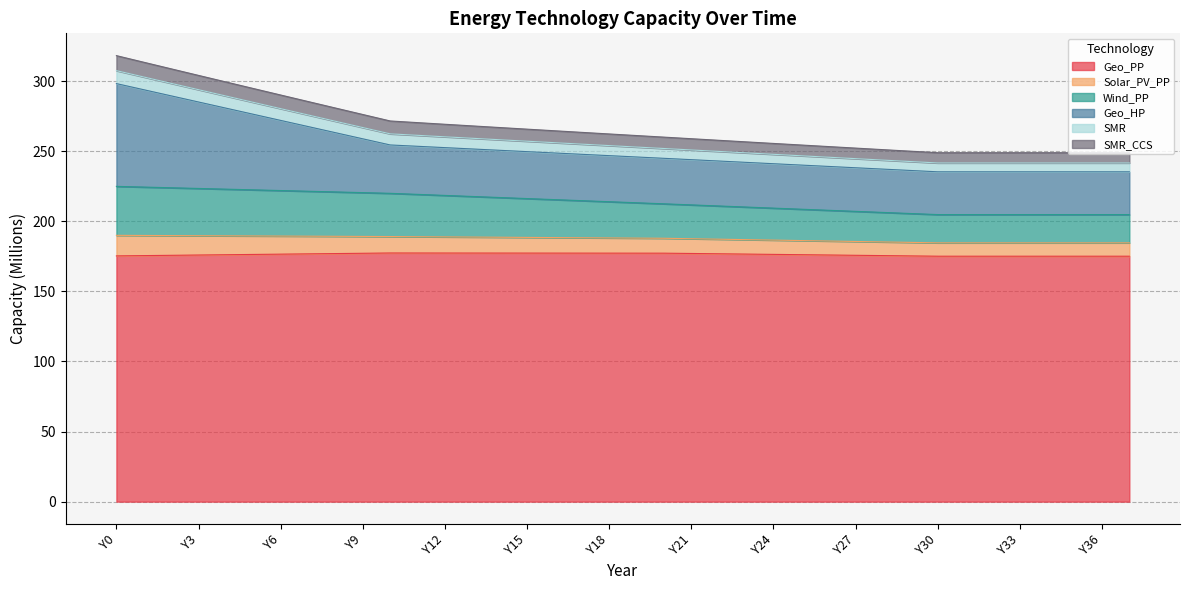

At how many categories does at least one series exceed 229?

38